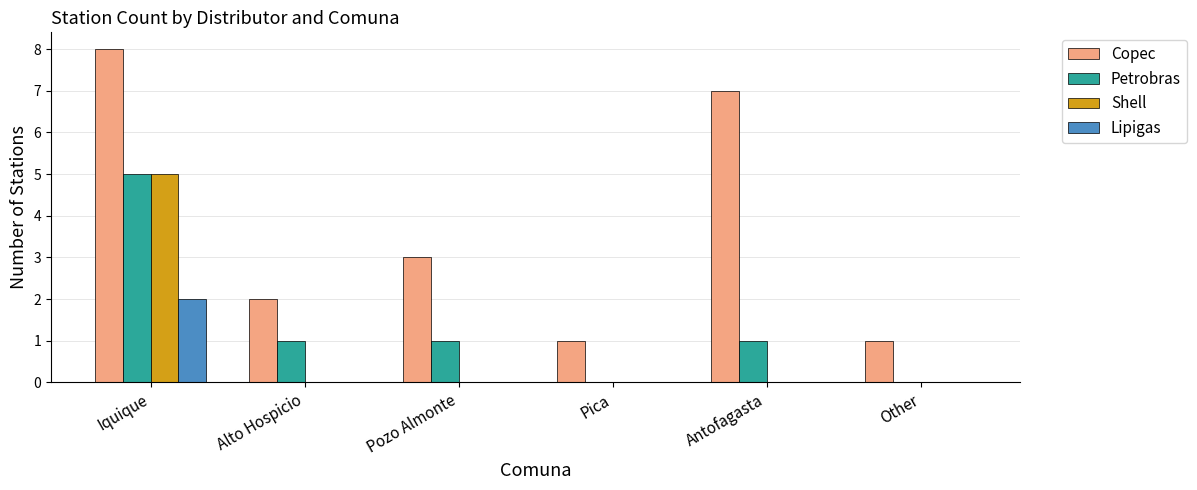

True or false: Petrobras has a value of 0 at Antofagasta.

False